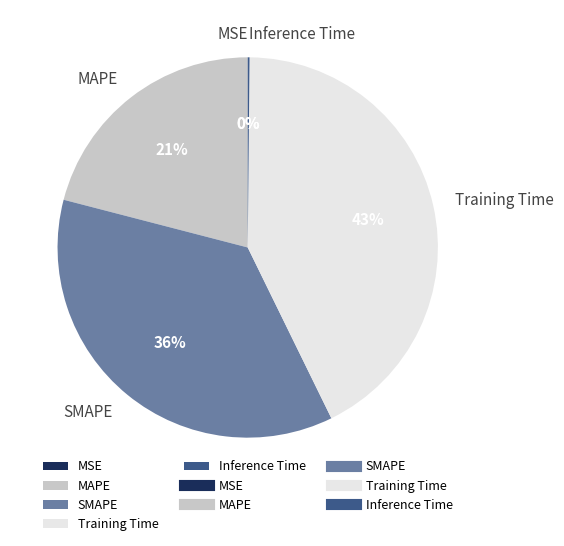

Does Training Time represent more than half of the total?

No